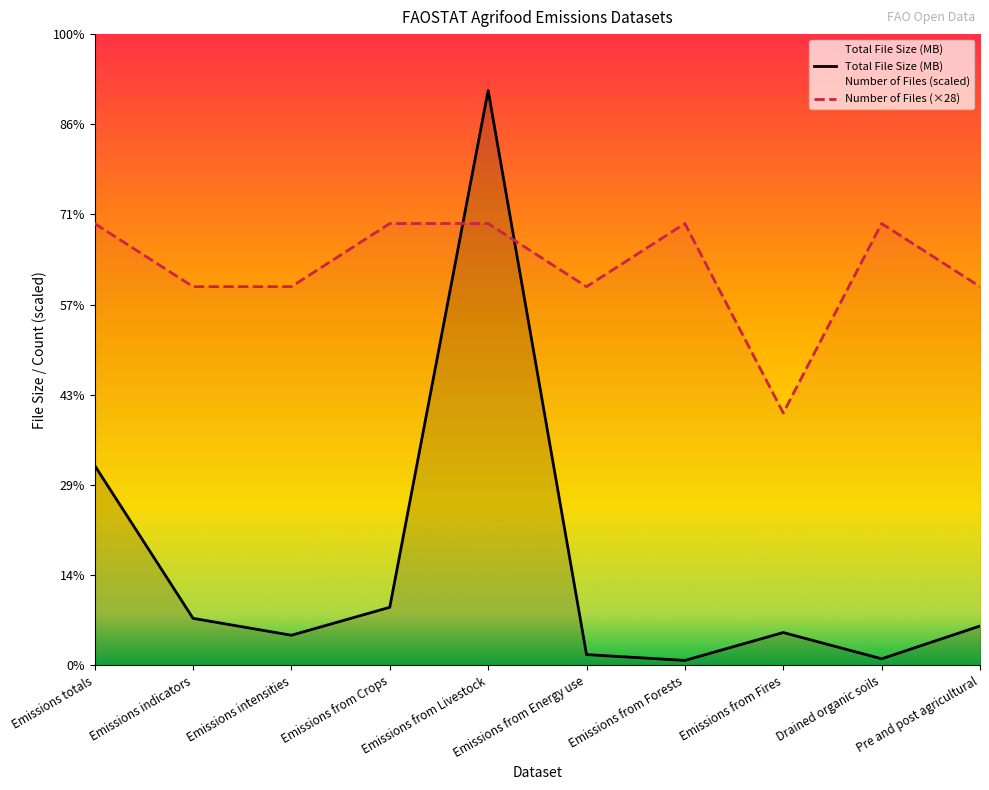

What is the average value of the Total File Size (MB) series?

44.6